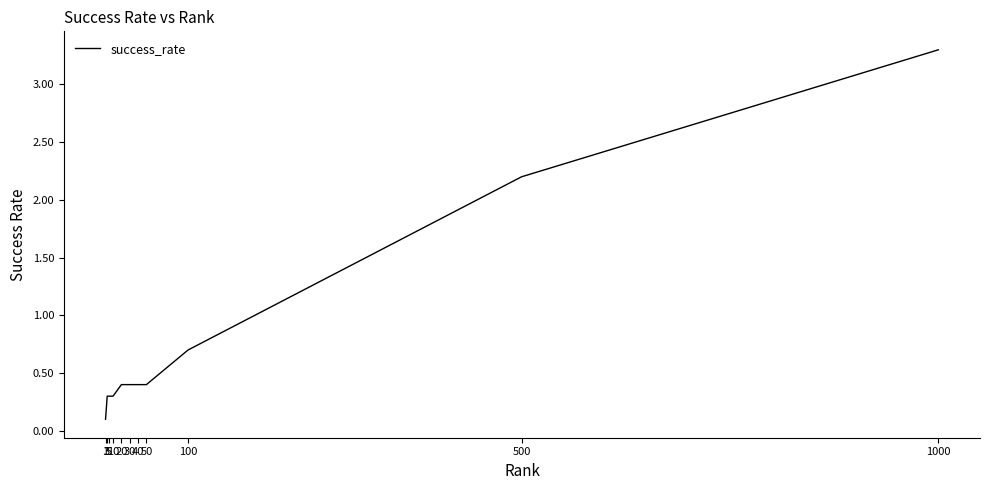

True or false: the data shows 0.3 at 50.

False